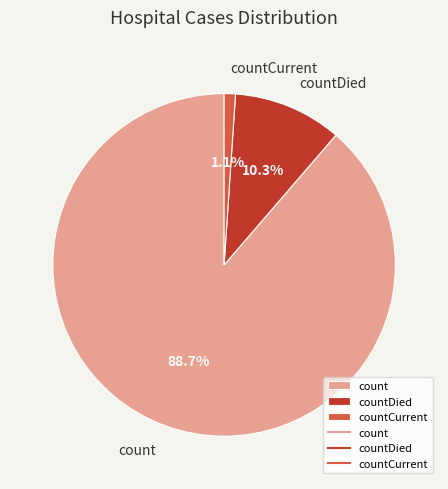

Is it true that count is 89% of the pie?

True